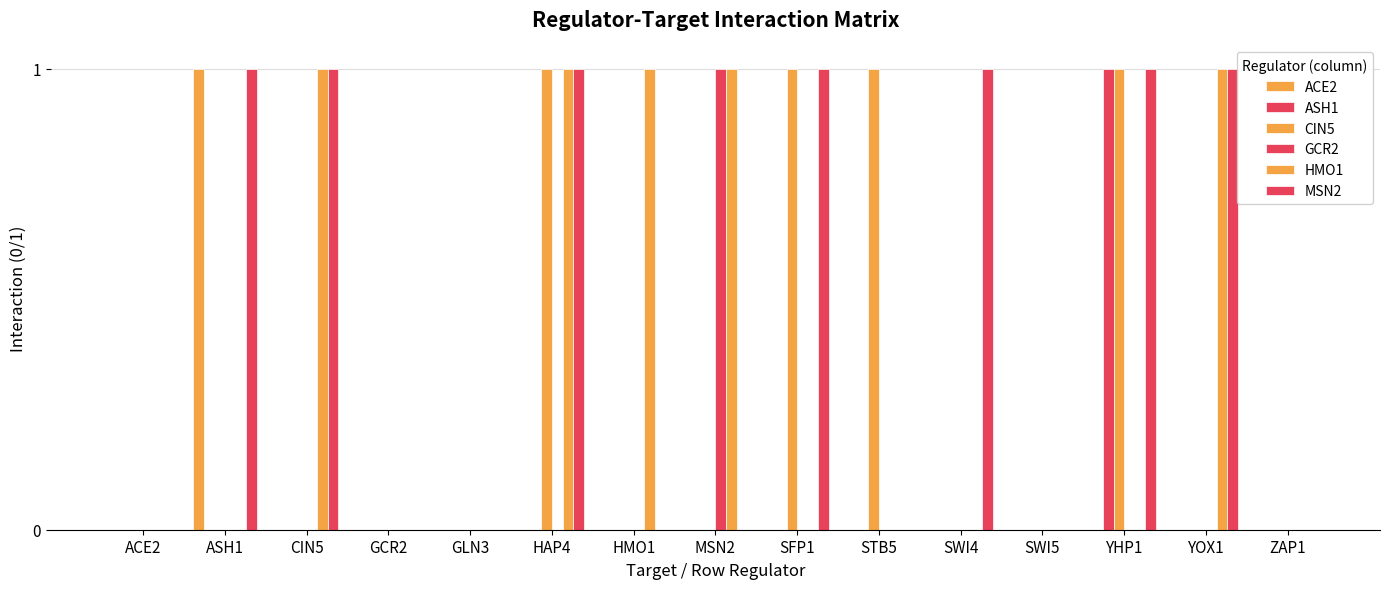

Which series has the widest spread of values?

ACE2